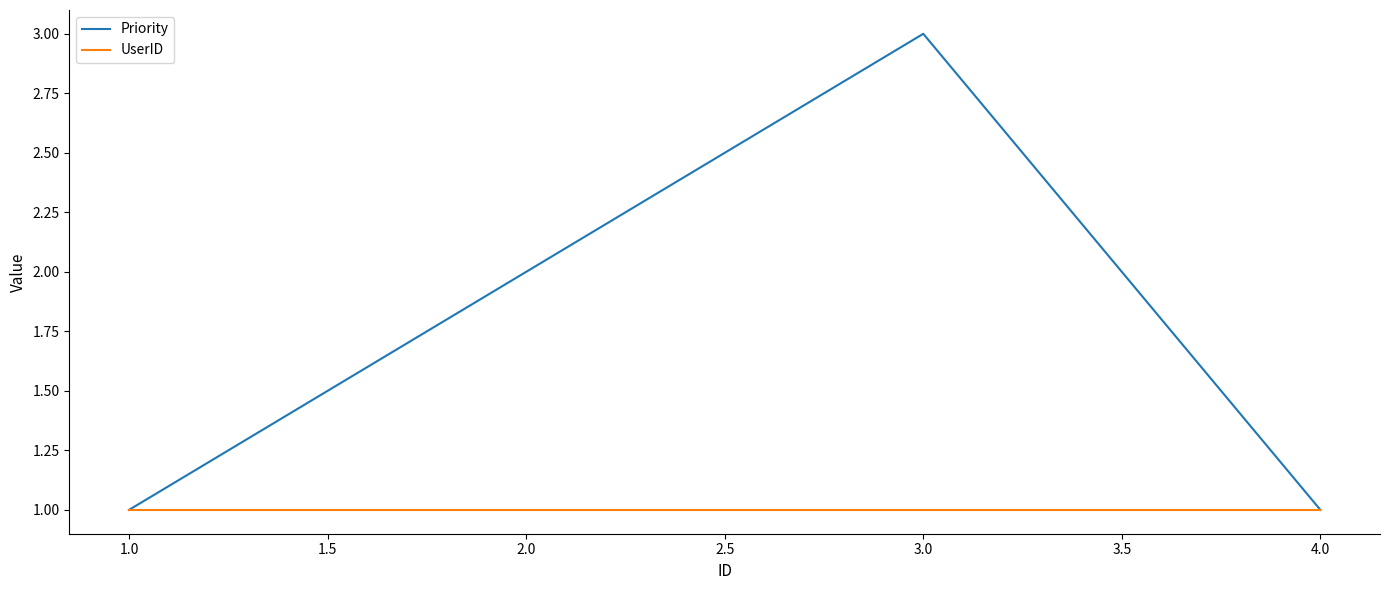

How many values in the Priority series are below 2?

2